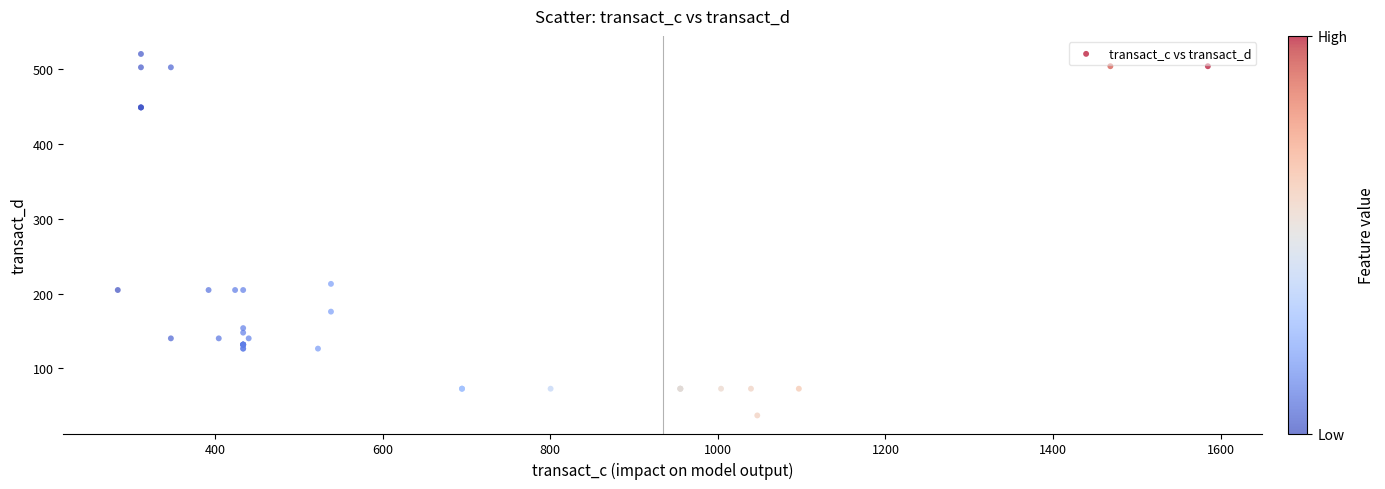

What Y value in the scatter plot is closest to 278?

212.9